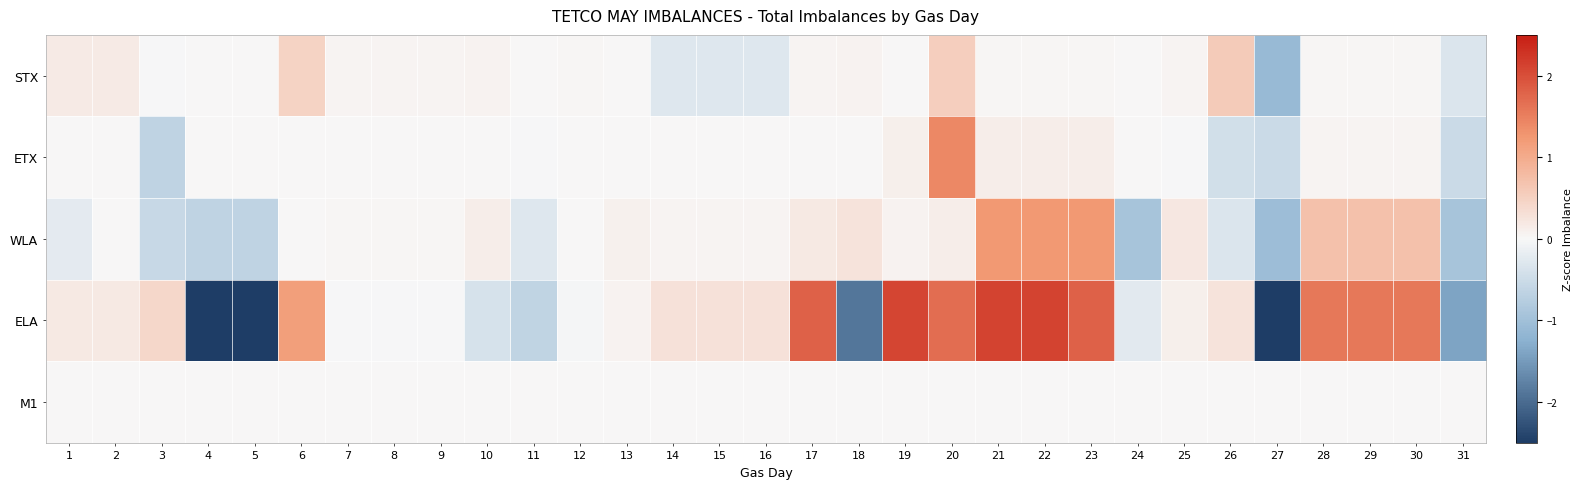

Rank the series at 1 from lowest to highest value.

WLA, ETX, M1, STX, ELA